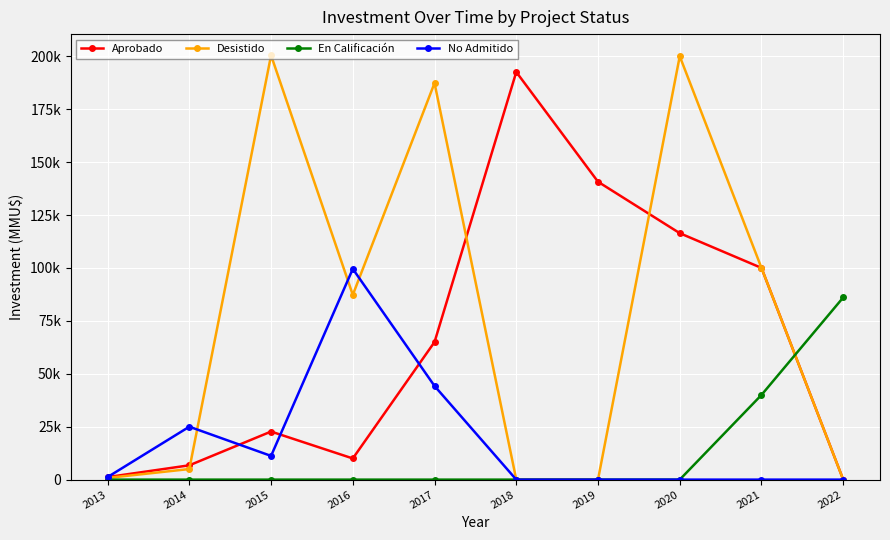

Is it true that En Calificación equals 34034 at 2017?

False